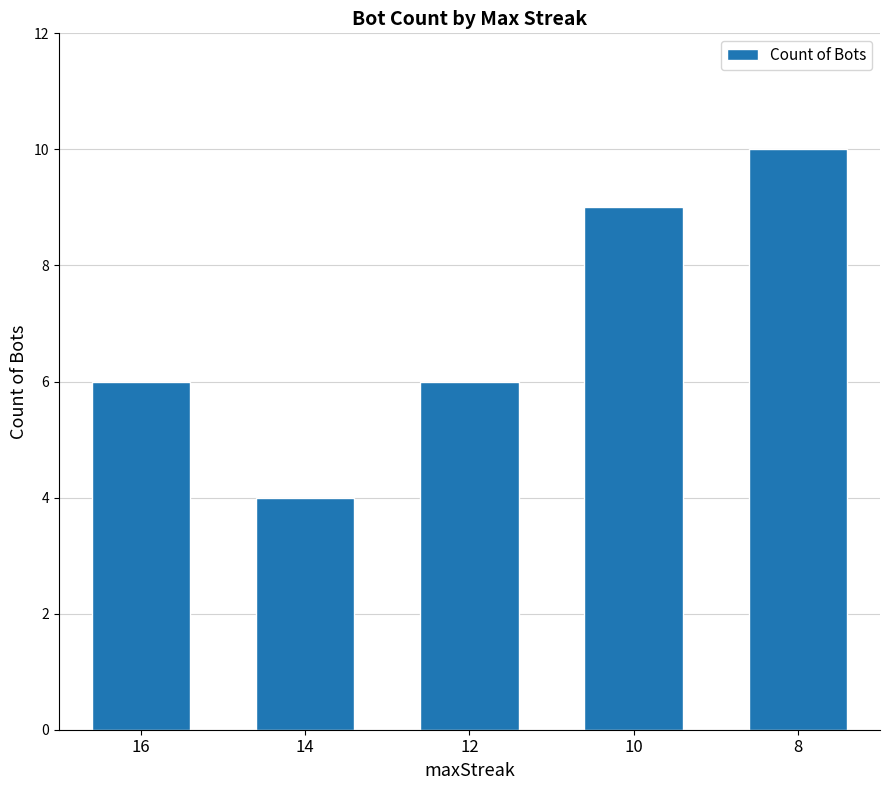

The value at 10 is 12. True or false?

False